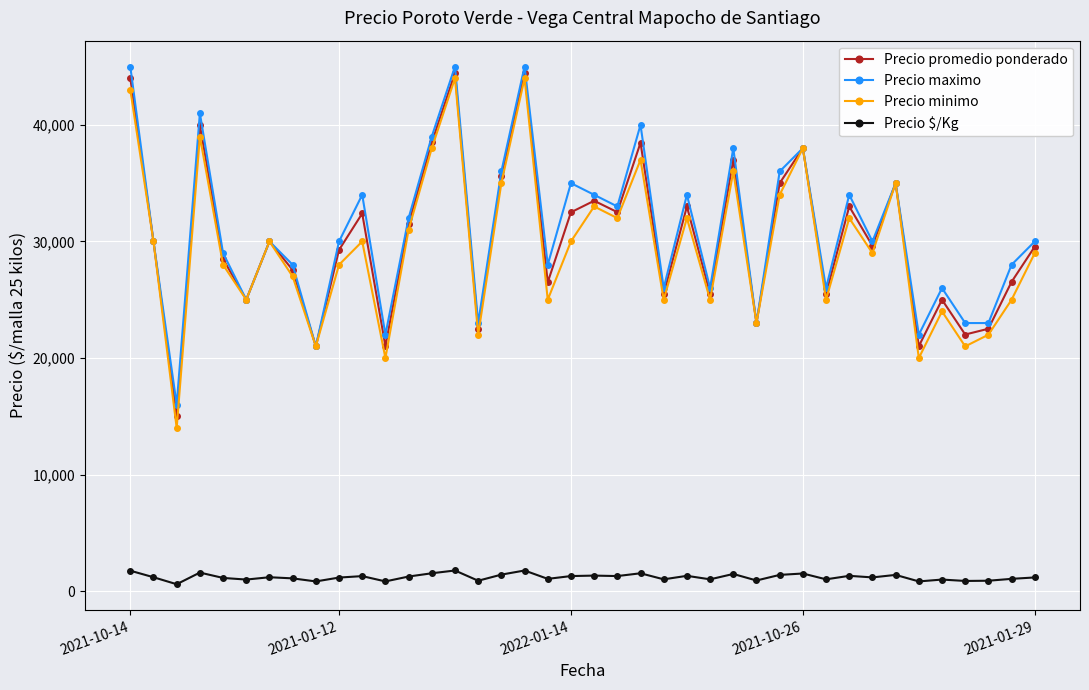

In Precio maximo, how many points are higher than both neighbors (excluding endpoints)?

13